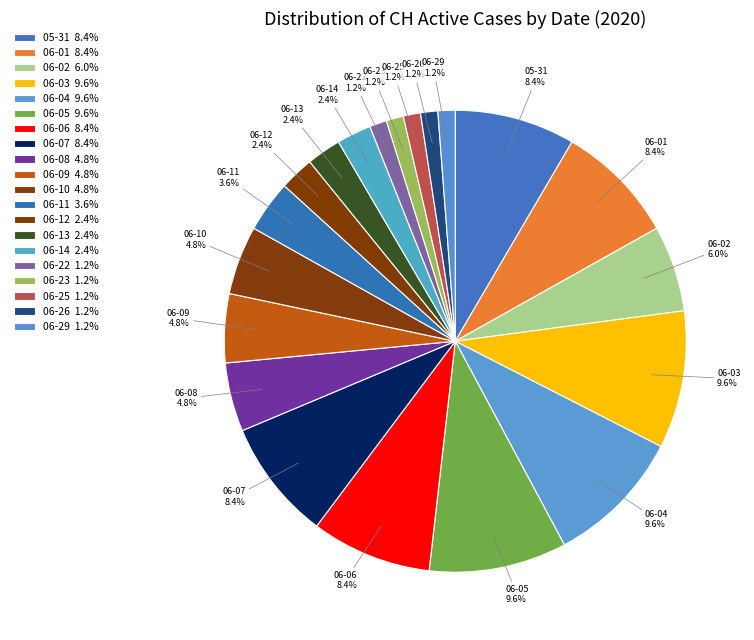

Between 06-29 and 06-05, which is larger?

06-05